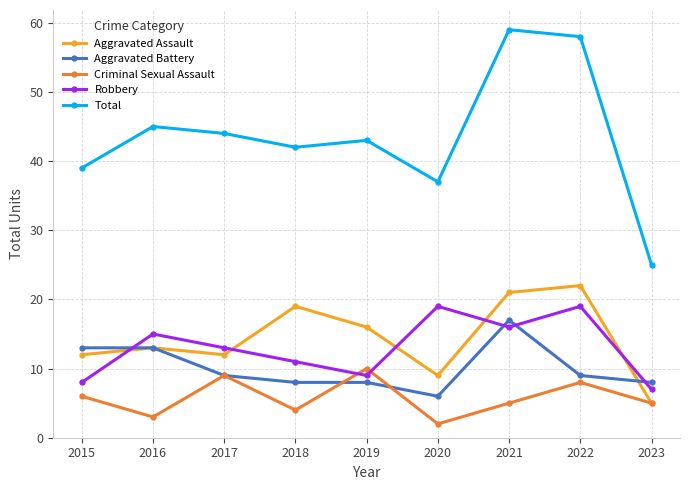

What is the smallest value displayed?

2